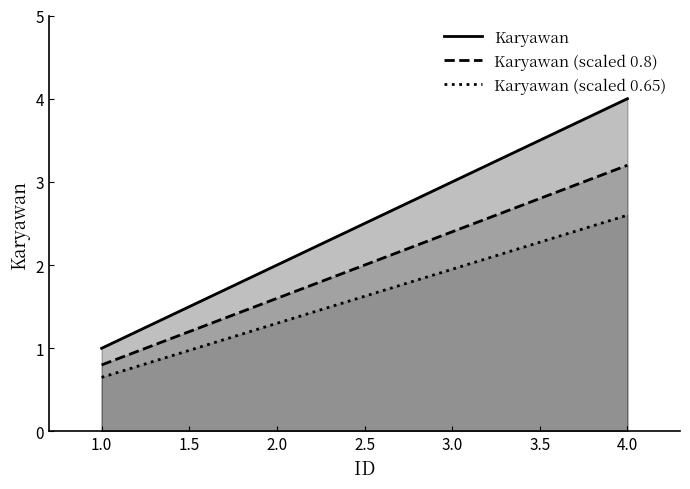

What is the change in value from 1 to 4?

+3